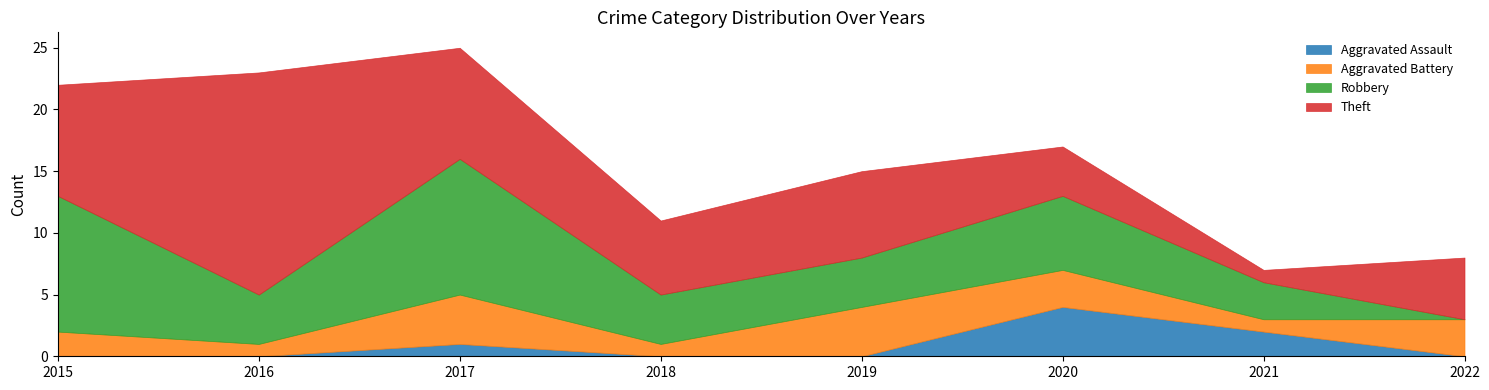

At which label does Theft reach its minimum?

2021